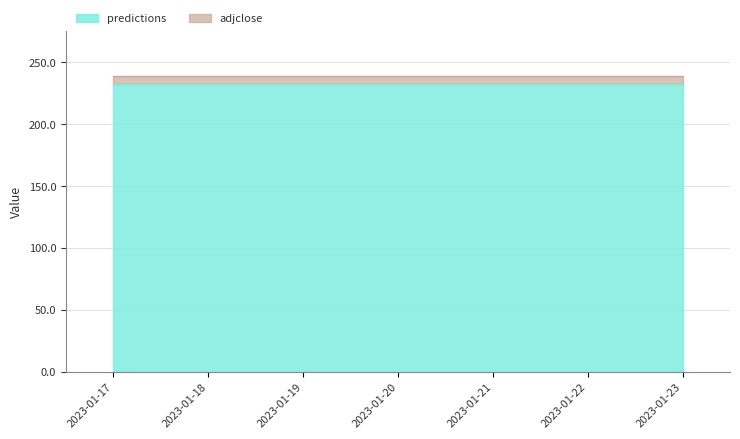

Which has a higher value, 2023-01-19 or 2023-01-17?

2023-01-19